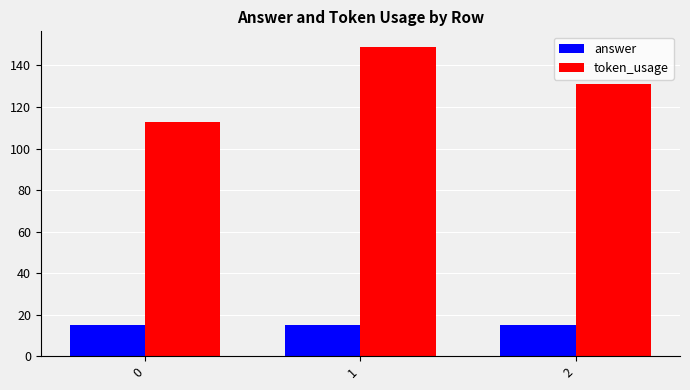

What is the greatest value displayed?

149